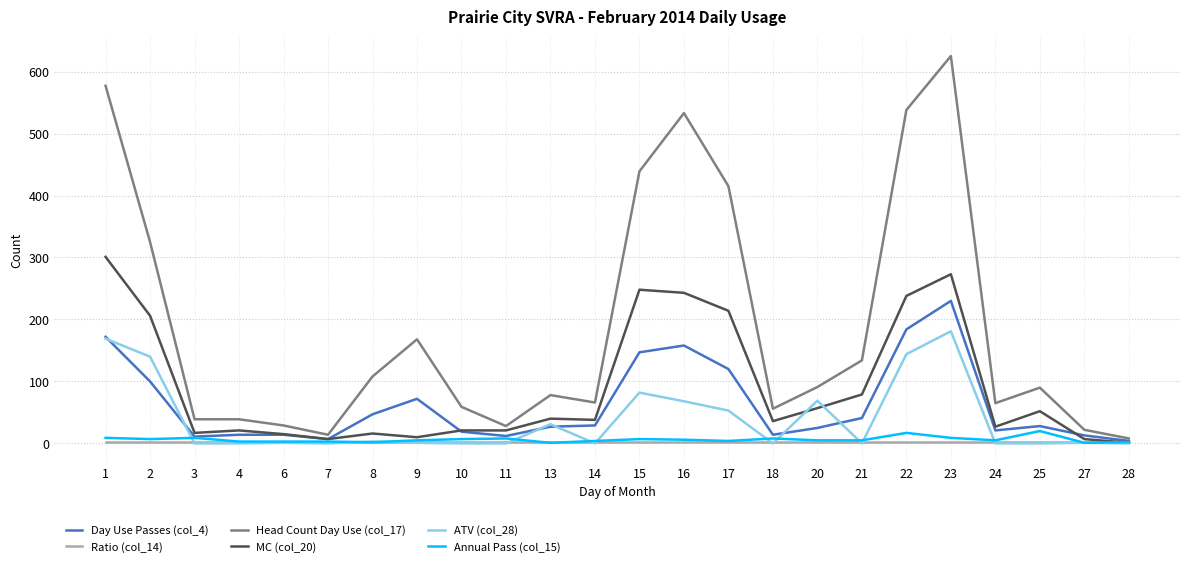

Which label corresponds to the largest value in the chart?

23